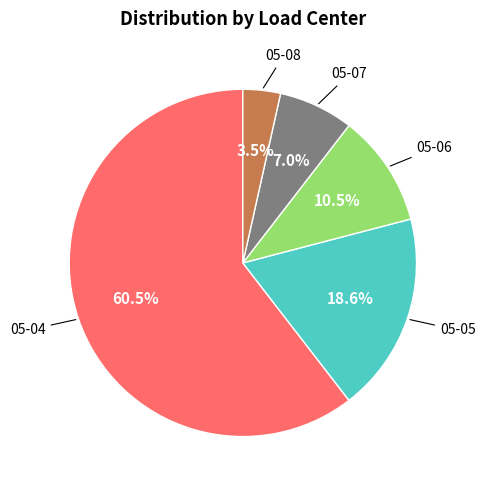

Is there a majority slice in this chart?

Yes